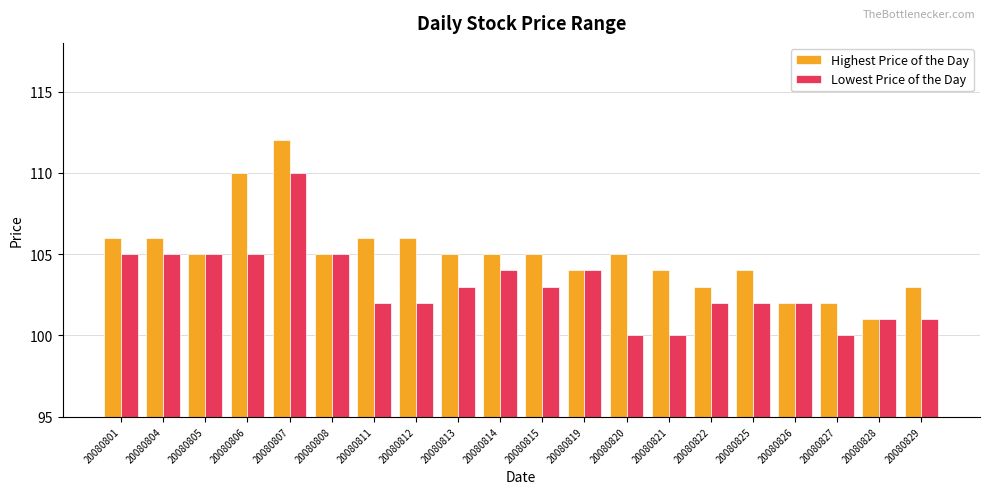

What is the difference between the second highest and minimum values in the Highest Price of the Day series?

9